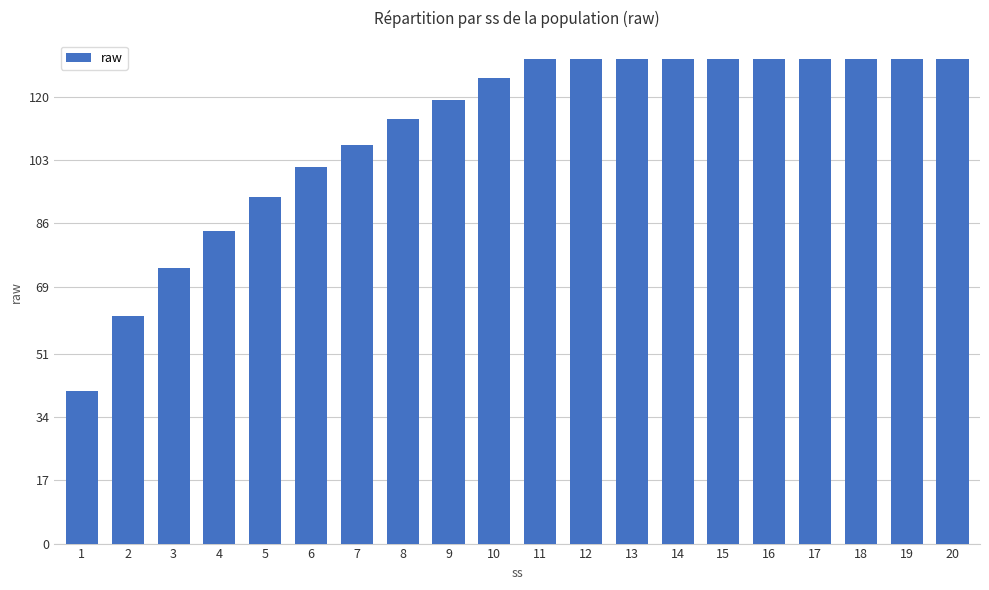

What is the smallest value displayed?

41